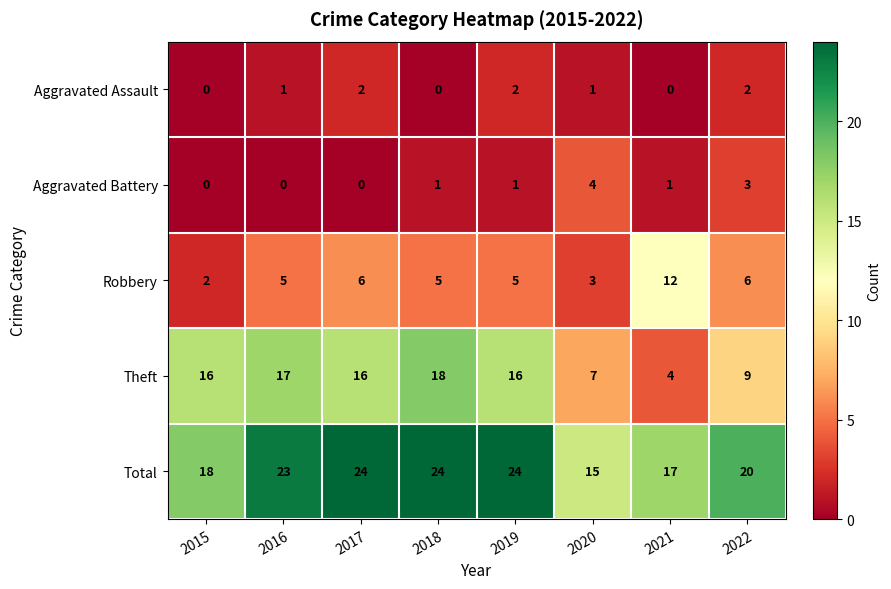

What is the sum of the Total values at 2019 and 2021?

41